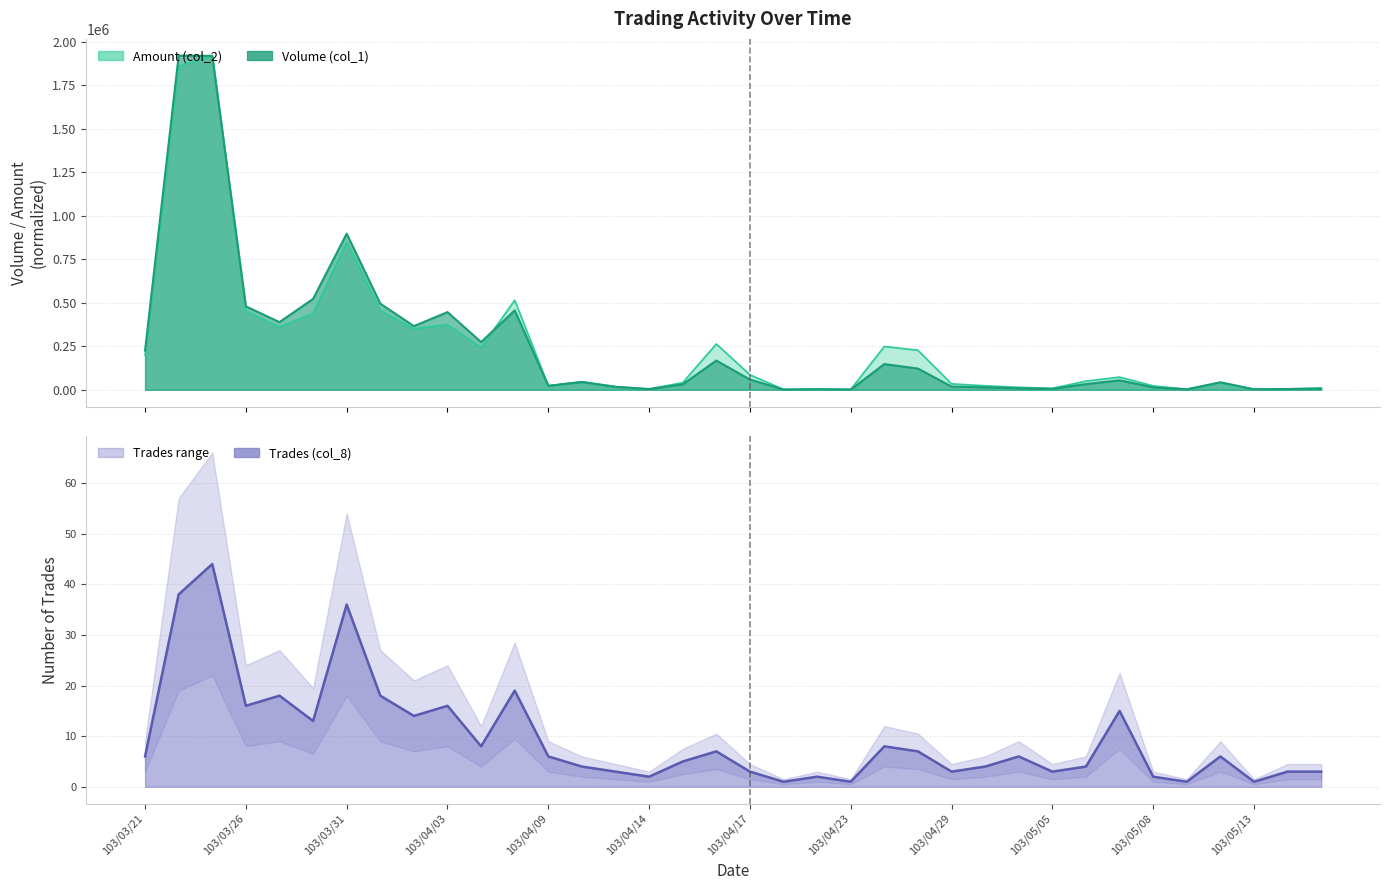

At how many categories does at least one series exceed 999467?

2